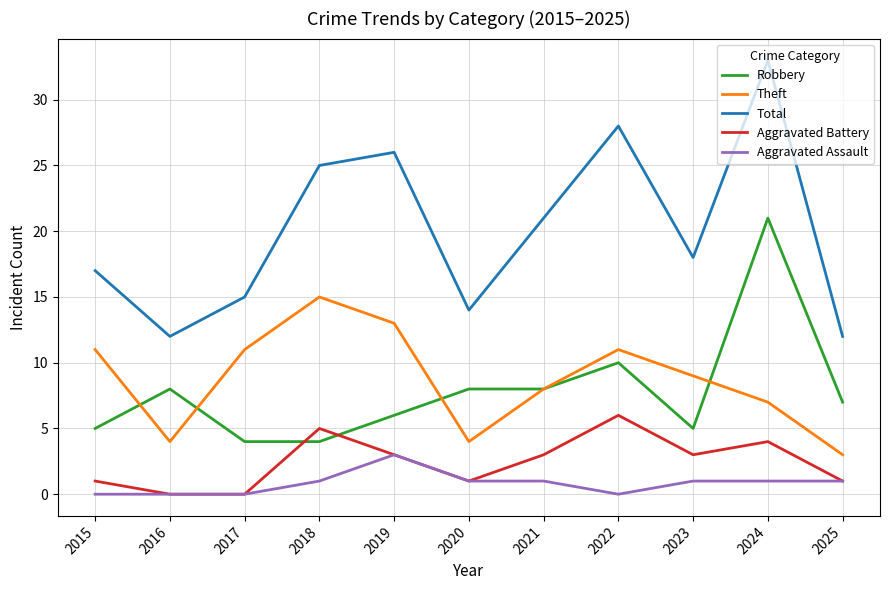

Count the Aggravated Battery values in the range 1 to 4.

7